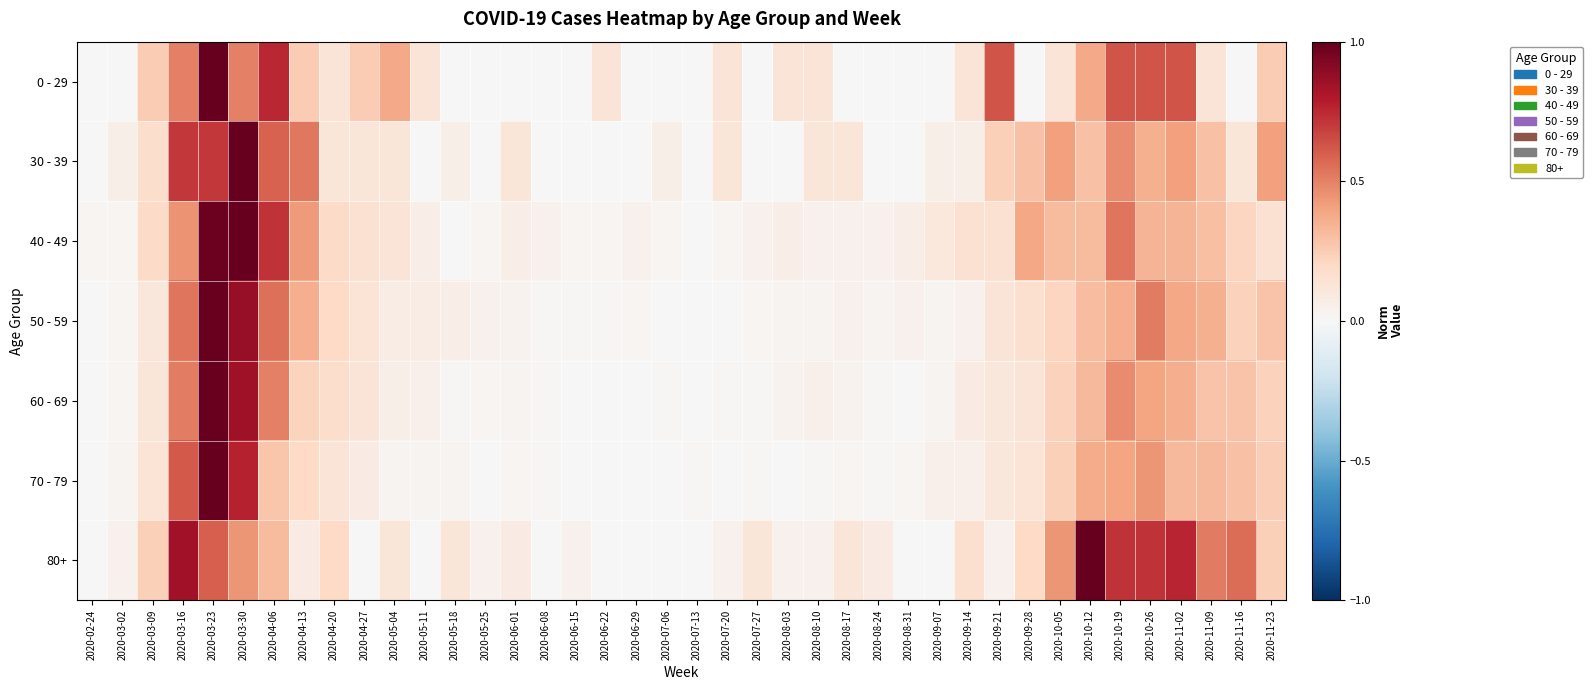

Reading left to right, list all the values displayed in this chart.

0 - 29: 2020-02-24=0.0	2020-03-02=0.0	2020-03-09=0.2	2020-03-16=0.5	2020-03-23=1.0	2020-03-30=0.5	2020-04-06=0.8	2020-04-13=0.2	2020-04-20=0.1	2020-04-27=0.2	2020-05-04=0.4	2020-05-11=0.1	2020-05-18=0.0	2020-05-25=0.0	2020-06-01=0.0	2020-06-08=0.0	2020-06-15=0.0	2020-06-22=0.1	2020-06-29=0.0	2020-07-06=0.0	2020-07-13=0.0	2020-07-20=0.1	2020-07-27=0.0	2020-08-03=0.1	2020-08-10=0.1	2020-08-17=0.0	2020-08-24=0.0	2020-08-31=0.0	2020-09-07=0.0	2020-09-14=0.1	2020-09-21=0.6	2020-09-28=0.0	2020-10-05=0.1	2020-10-12=0.4	2020-10-19=0.6	2020-10-26=0.6	2020-11-02=0.6	2020-11-09=0.1	2020-11-16=0.0	2020-11-23=0.2
30 - 39: 2020-02-24=0.0	2020-03-02=0.1	2020-03-09=0.2	2020-03-16=0.7	2020-03-23=0.7	2020-03-30=1.0	2020-04-06=0.6	2020-04-13=0.5	2020-04-20=0.1	2020-04-27=0.1	2020-05-04=0.1	2020-05-11=0.0	2020-05-18=0.1	2020-05-25=0.0	2020-06-01=0.1	2020-06-08=0.0	2020-06-15=0.0	2020-06-22=0.0	2020-06-29=0.0	2020-07-06=0.1	2020-07-13=0.0	2020-07-20=0.1	2020-07-27=0.0	2020-08-03=0.0	2020-08-10=0.1	2020-08-17=0.1	2020-08-24=0.0	2020-08-31=0.0	2020-09-07=0.1	2020-09-14=0.1	2020-09-21=0.2	2020-09-28=0.3	2020-10-05=0.4	2020-10-12=0.3	2020-10-19=0.5	2020-10-26=0.4	2020-11-02=0.4	2020-11-09=0.3	2020-11-16=0.1	2020-11-23=0.4
40 - 49: 2020-02-24=0.0	2020-03-02=0.0	2020-03-09=0.2	2020-03-16=0.4	2020-03-23=1.0	2020-03-30=1.0	2020-04-06=0.7	2020-04-13=0.4	2020-04-20=0.2	2020-04-27=0.1	2020-05-04=0.1	2020-05-11=0.1	2020-05-18=0.0	2020-05-25=0.0	2020-06-01=0.1	2020-06-08=0.0	2020-06-15=0.0	2020-06-22=0.0	2020-06-29=0.0	2020-07-06=0.0	2020-07-13=0.0	2020-07-20=0.0	2020-07-27=0.0	2020-08-03=0.1	2020-08-10=0.0	2020-08-17=0.0	2020-08-24=0.0	2020-08-31=0.1	2020-09-07=0.1	2020-09-14=0.1	2020-09-21=0.1	2020-09-28=0.4	2020-10-05=0.3	2020-10-12=0.3	2020-10-19=0.5	2020-10-26=0.3	2020-11-02=0.3	2020-11-09=0.3	2020-11-16=0.2	2020-11-23=0.1
50 - 59: 2020-02-24=0.0	2020-03-02=0.0	2020-03-09=0.1	2020-03-16=0.5	2020-03-23=1.0	2020-03-30=0.9	2020-04-06=0.5	2020-04-13=0.4	2020-04-20=0.2	2020-04-27=0.1	2020-05-04=0.1	2020-05-11=0.1	2020-05-18=0.1	2020-05-25=0.0	2020-06-01=0.0	2020-06-08=0.0	2020-06-15=0.0	2020-06-22=0.0	2020-06-29=0.0	2020-07-06=0.0	2020-07-13=0.0	2020-07-20=0.0	2020-07-27=0.0	2020-08-03=0.0	2020-08-10=0.0	2020-08-17=0.0	2020-08-24=0.0	2020-08-31=0.0	2020-09-07=0.0	2020-09-14=0.0	2020-09-21=0.1	2020-09-28=0.2	2020-10-05=0.2	2020-10-12=0.3	2020-10-19=0.4	2020-10-26=0.5	2020-11-02=0.4	2020-11-09=0.4	2020-11-16=0.2	2020-11-23=0.3
60 - 69: 2020-02-24=0.0	2020-03-02=0.0	2020-03-09=0.1	2020-03-16=0.5	2020-03-23=1.0	2020-03-30=0.8	2020-04-06=0.5	2020-04-13=0.2	2020-04-20=0.2	2020-04-27=0.1	2020-05-04=0.1	2020-05-11=0.0	2020-05-18=0.0	2020-05-25=0.0	2020-06-01=0.0	2020-06-08=0.0	2020-06-15=0.0	2020-06-22=0.0	2020-06-29=0.0	2020-07-06=0.0	2020-07-13=0.0	2020-07-20=0.0	2020-07-27=0.0	2020-08-03=0.0	2020-08-10=0.0	2020-08-17=0.0	2020-08-24=0.0	2020-08-31=0.0	2020-09-07=0.0	2020-09-14=0.1	2020-09-21=0.1	2020-09-28=0.1	2020-10-05=0.2	2020-10-12=0.3	2020-10-19=0.5	2020-10-26=0.4	2020-11-02=0.4	2020-11-09=0.3	2020-11-16=0.3	2020-11-23=0.2
70 - 79: 2020-02-24=0.0	2020-03-02=0.0	2020-03-09=0.1	2020-03-16=0.6	2020-03-23=1.0	2020-03-30=0.8	2020-04-06=0.3	2020-04-13=0.2	2020-04-20=0.1	2020-04-27=0.1	2020-05-04=0.0	2020-05-11=0.0	2020-05-18=0.0	2020-05-25=0.0	2020-06-01=0.0	2020-06-08=0.0	2020-06-15=0.0	2020-06-22=0.0	2020-06-29=0.0	2020-07-06=0.0	2020-07-13=0.0	2020-07-20=0.0	2020-07-27=0.0	2020-08-03=0.0	2020-08-10=0.0	2020-08-17=0.0	2020-08-24=0.0	2020-08-31=0.0	2020-09-07=0.1	2020-09-14=0.1	2020-09-21=0.1	2020-09-28=0.1	2020-10-05=0.2	2020-10-12=0.4	2020-10-19=0.4	2020-10-26=0.4	2020-11-02=0.3	2020-11-09=0.3	2020-11-16=0.3	2020-11-23=0.2
80+: 2020-02-24=0.0	2020-03-02=0.0	2020-03-09=0.2	2020-03-16=0.8	2020-03-23=0.6	2020-03-30=0.4	2020-04-06=0.3	2020-04-13=0.1	2020-04-20=0.2	2020-04-27=0.0	2020-05-04=0.1	2020-05-11=0.0	2020-05-18=0.1	2020-05-25=0.0	2020-06-01=0.1	2020-06-08=0.0	2020-06-15=0.0	2020-06-22=0.0	2020-06-29=0.0	2020-07-06=0.0	2020-07-13=0.0	2020-07-20=0.0	2020-07-27=0.1	2020-08-03=0.0	2020-08-10=0.0	2020-08-17=0.1	2020-08-24=0.1	2020-08-31=0.0	2020-09-07=0.0	2020-09-14=0.2	2020-09-21=0.0	2020-09-28=0.2	2020-10-05=0.4	2020-10-12=1.0	2020-10-19=0.7	2020-10-26=0.7	2020-11-02=0.8	2020-11-09=0.5	2020-11-16=0.6	2020-11-23=0.2